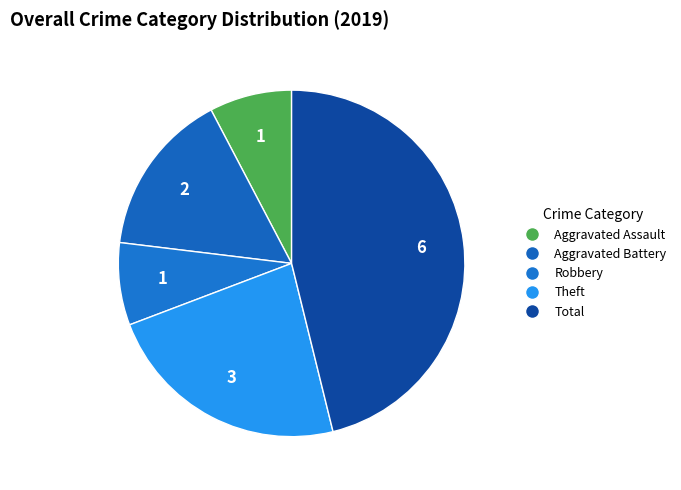

To the nearest percent, what portion does Robbery represent?

8%